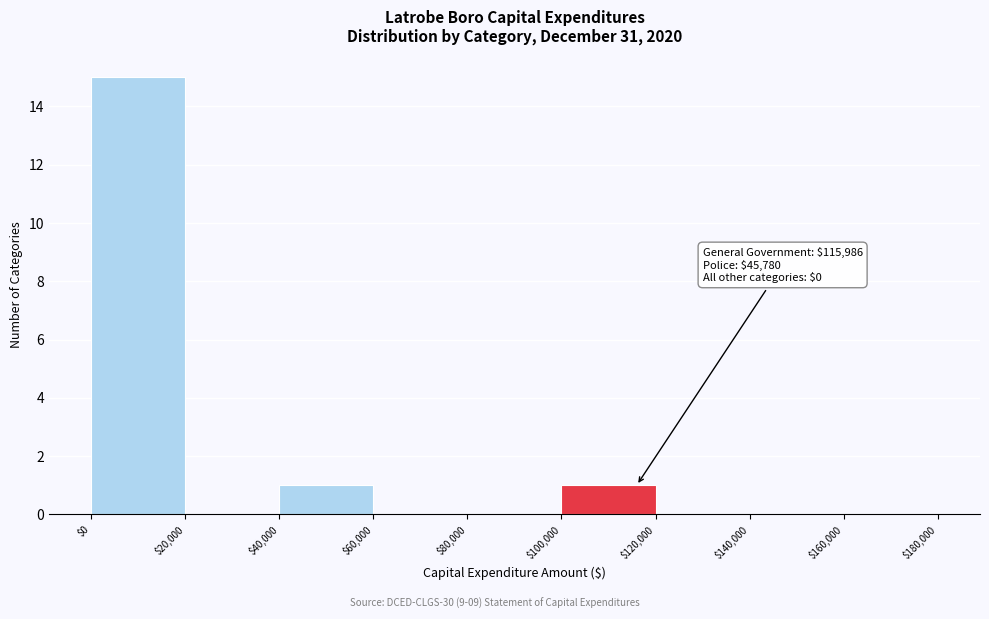

Which range on the x-axis has the tallest bar?

$0 to $20,000